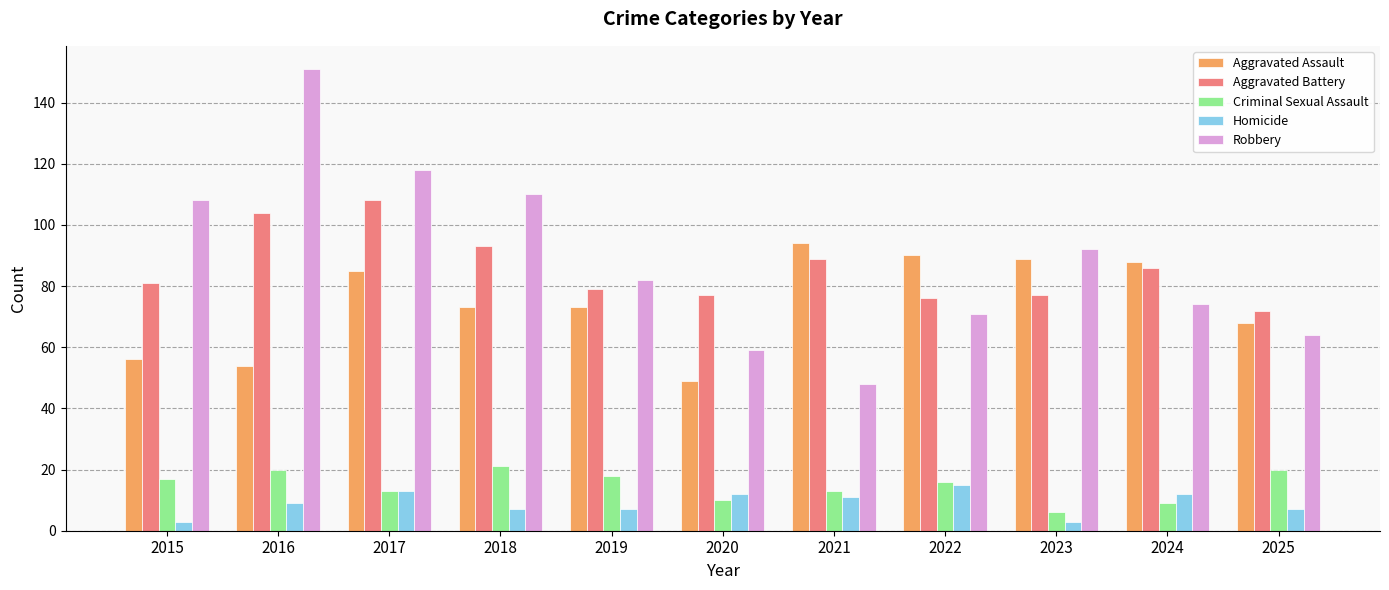

What is the difference between the Homicide values at 2016 and 2023?

6